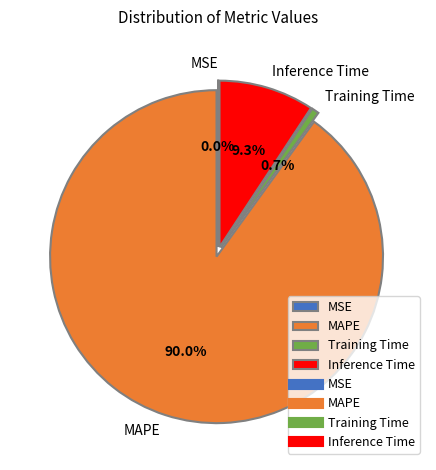

True or false: Training Time accounts for 1% of the total.

True